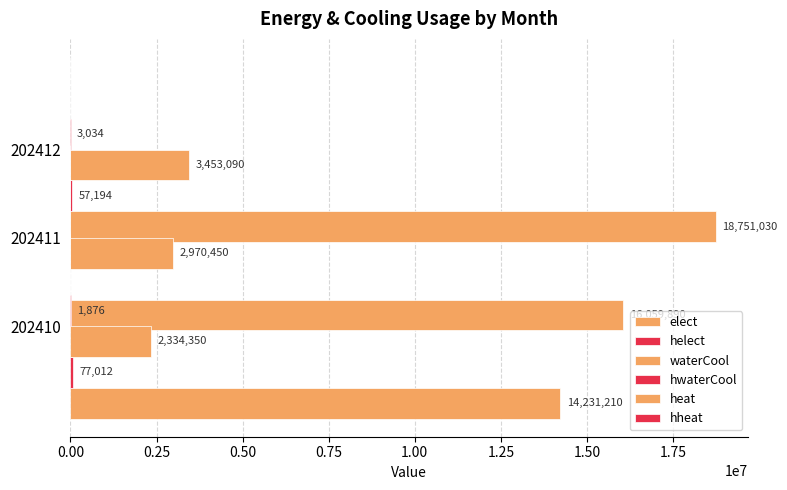

What is the value of the waterCool bar at the 3rd from the left?

3453090.0